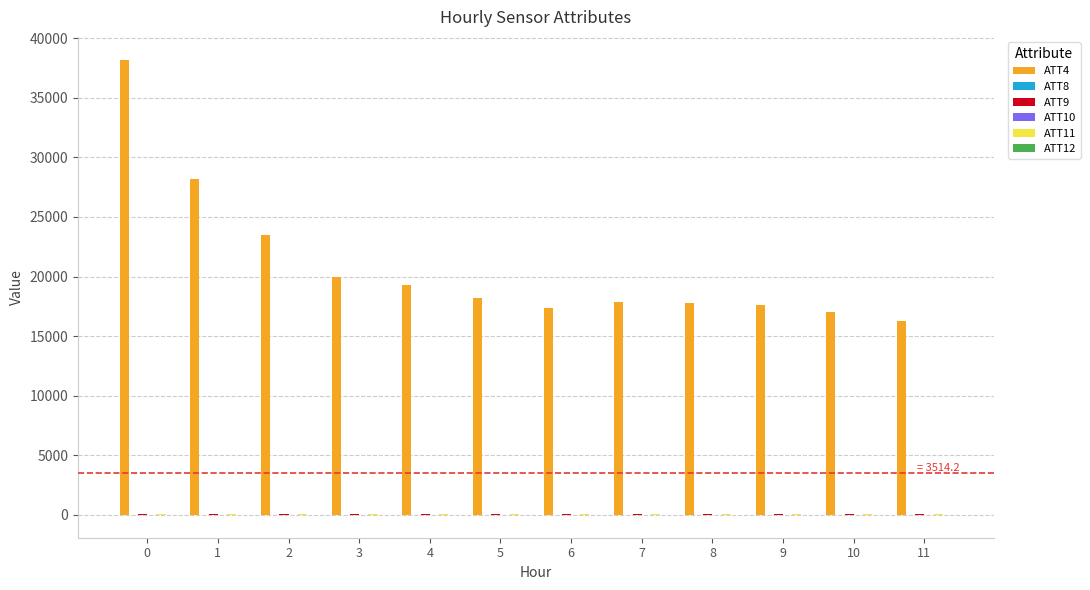

How many series are shown in this chart?

6